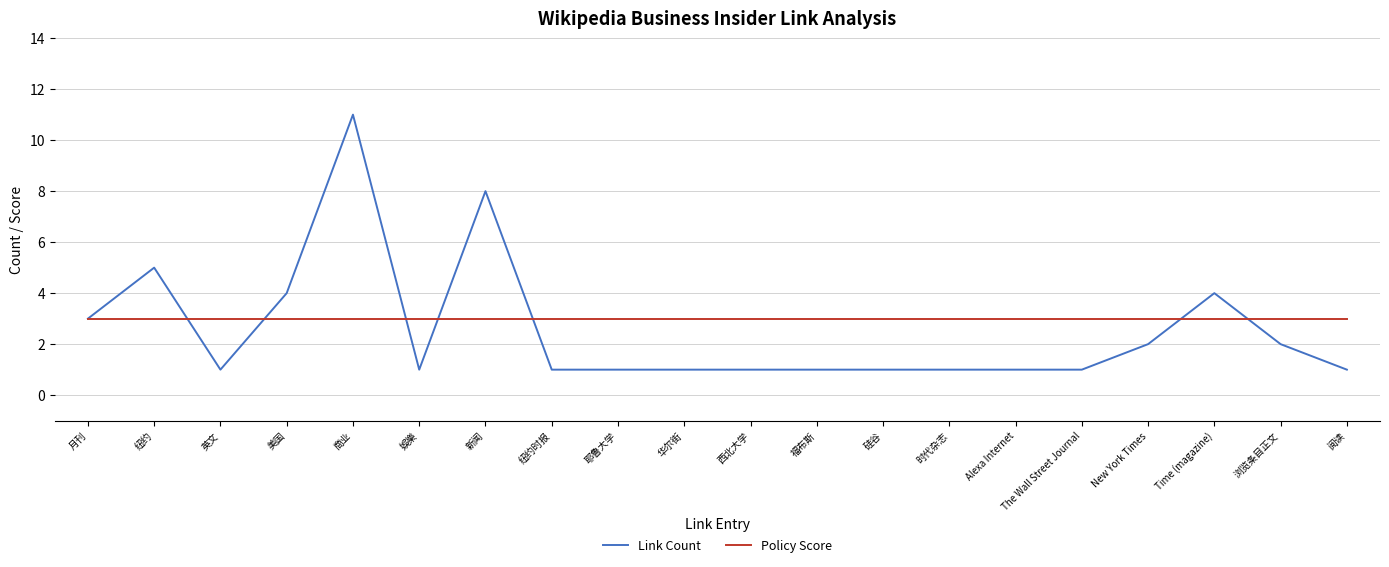

What is the sum of all Link Count values?

51